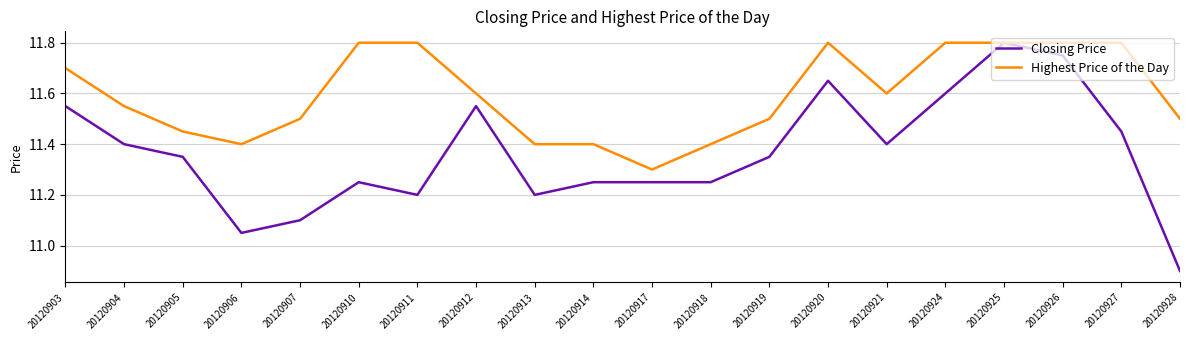

Count the number of data series in this chart.

2